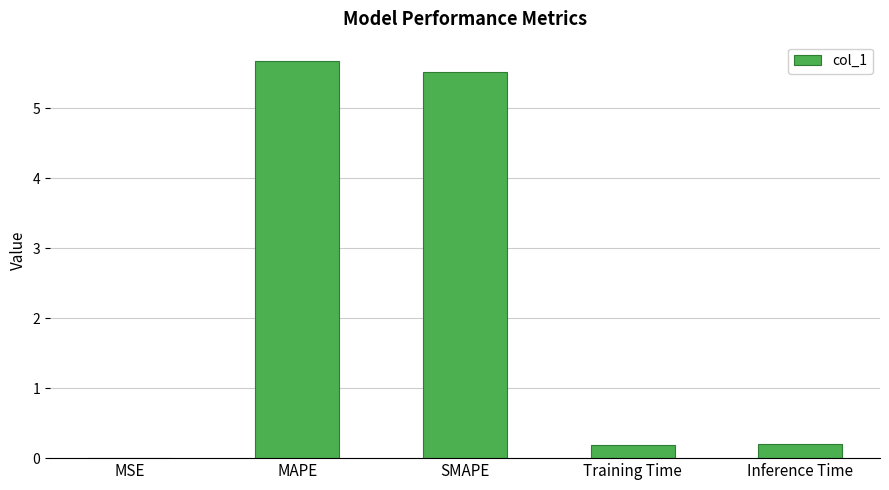

What is the difference between the values at Training Time and MSE?

0.2